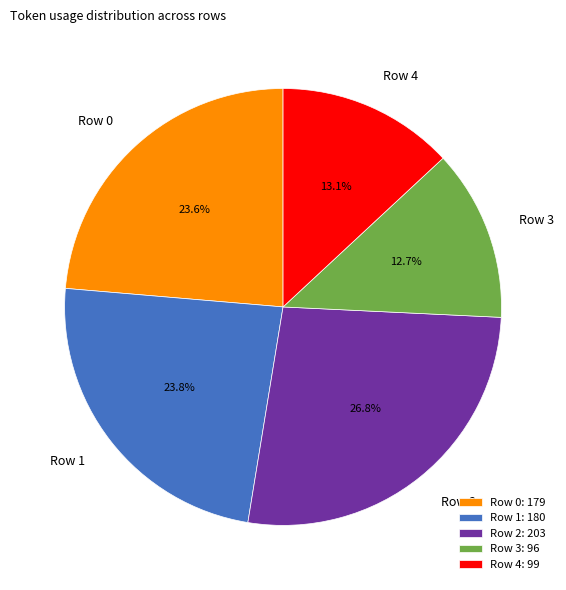

True or false: Row 0 accounts for 24% of the total.

True